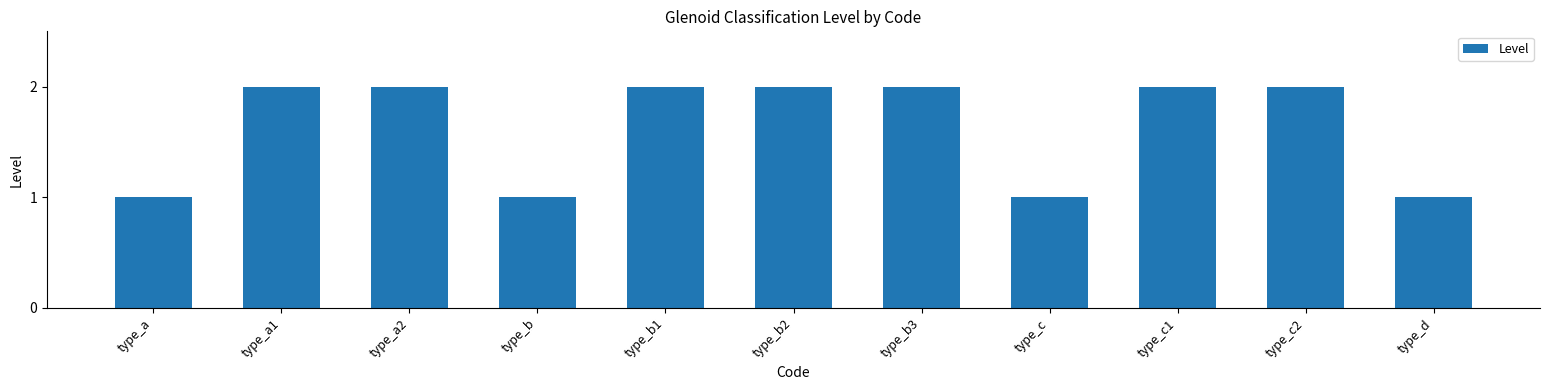

What is the label of the 1st bar from the left?

type_a